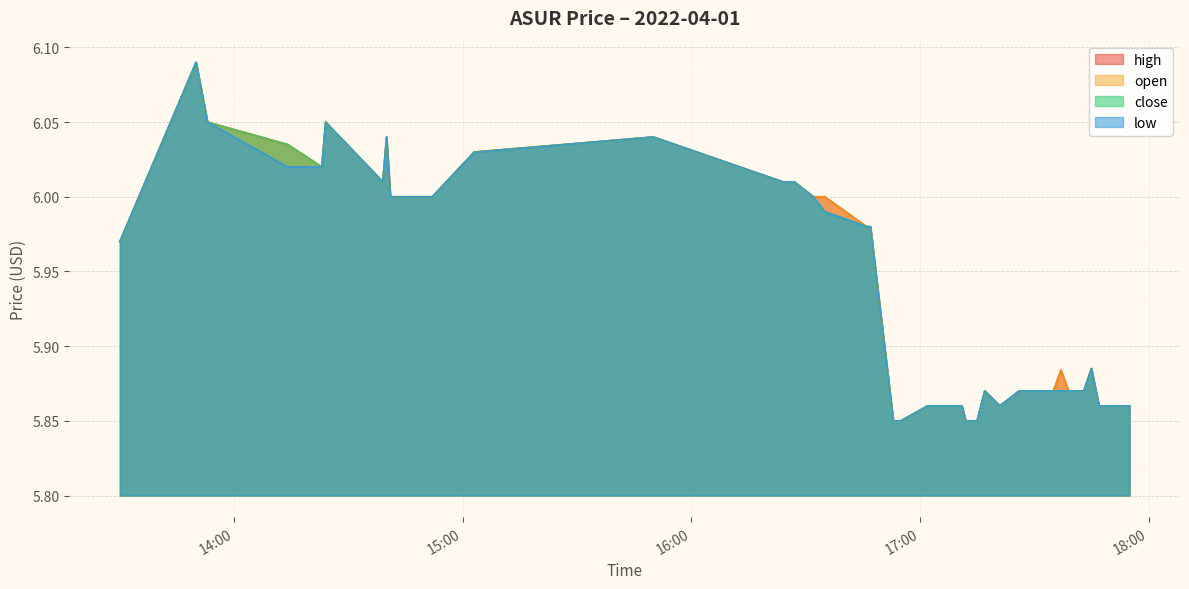

What is the average value of the low series?

5.9